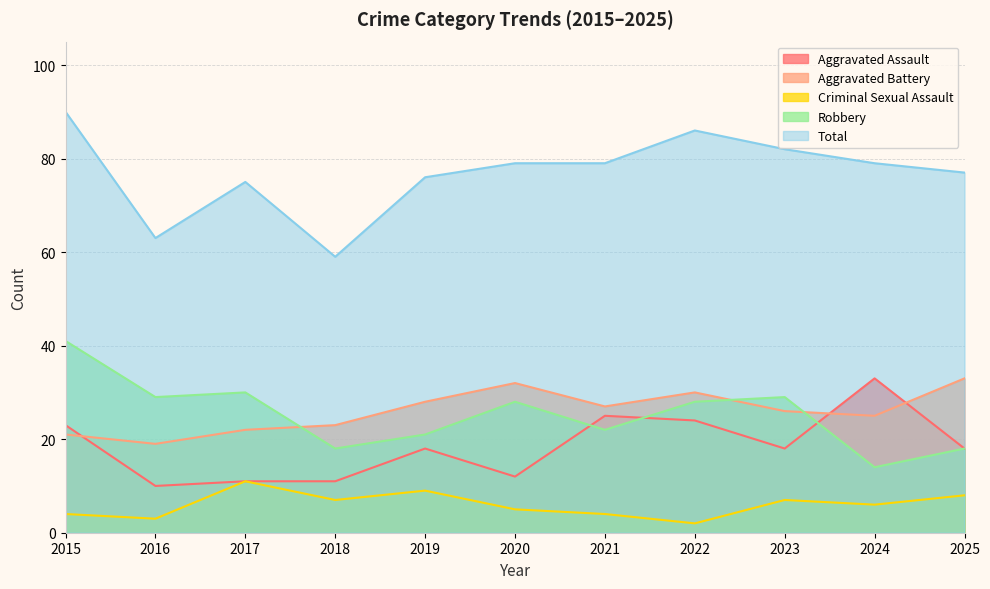

After their last crossing, which series has the higher values: Robbery or Aggravated Assault?

Aggravated Assault